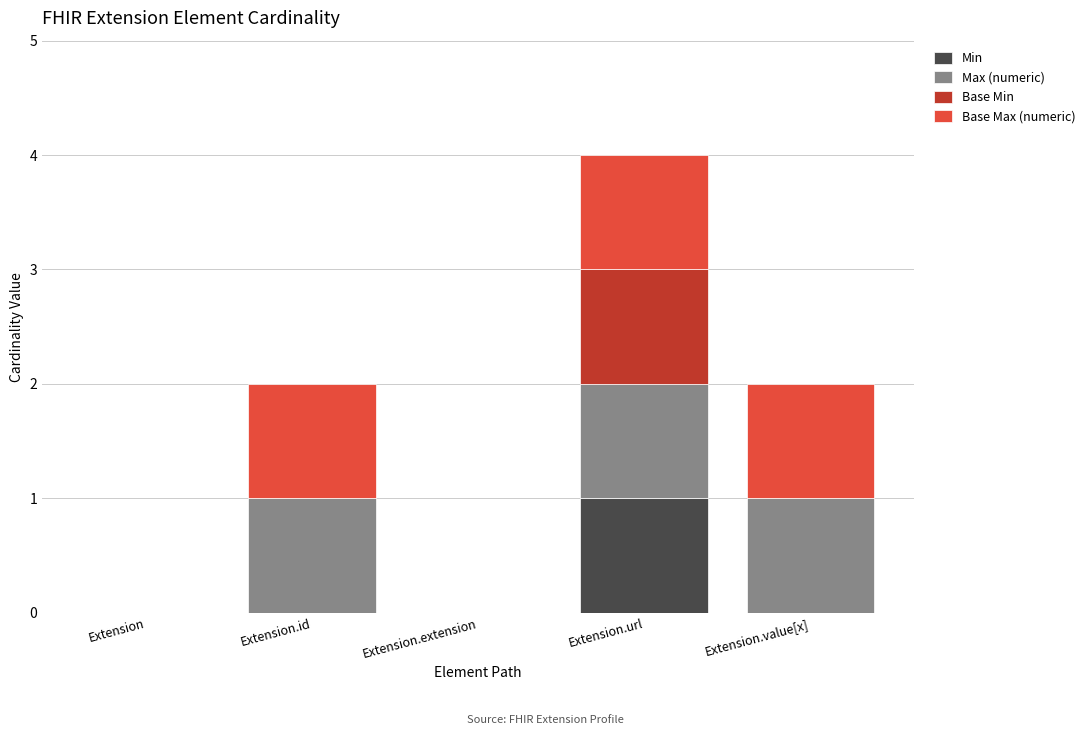

The value of Min at Extension.url is 0. True or false?

False